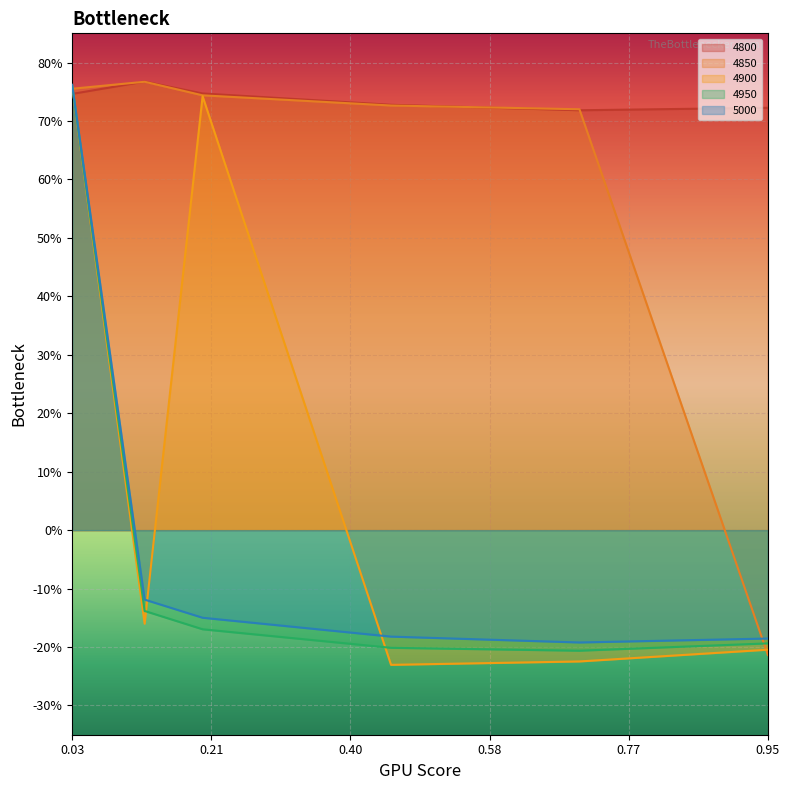

What are all the series names shown in the legend?

4800, 4850, 4900, 4950, 5000